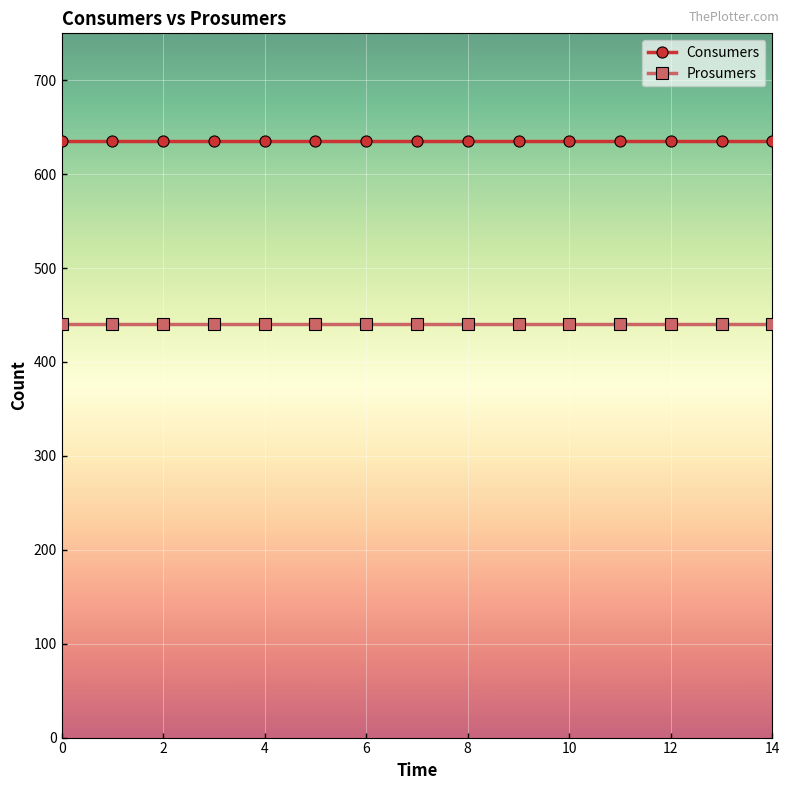

What is the average value of the Prosumers series?

440